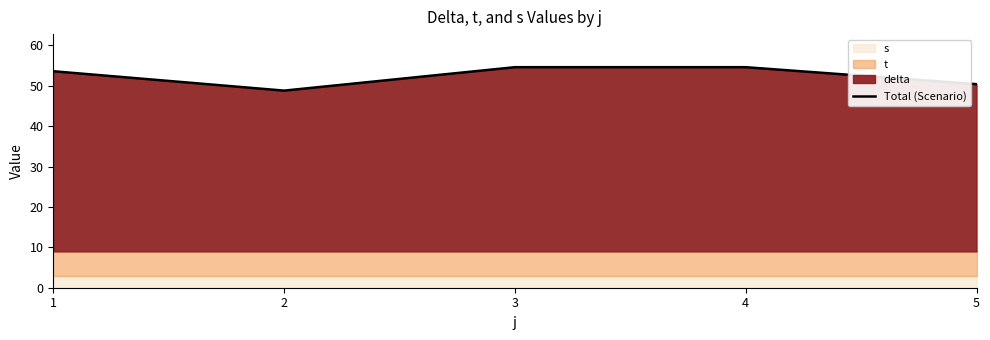

What is the value of the 5th point from the left?

50.4